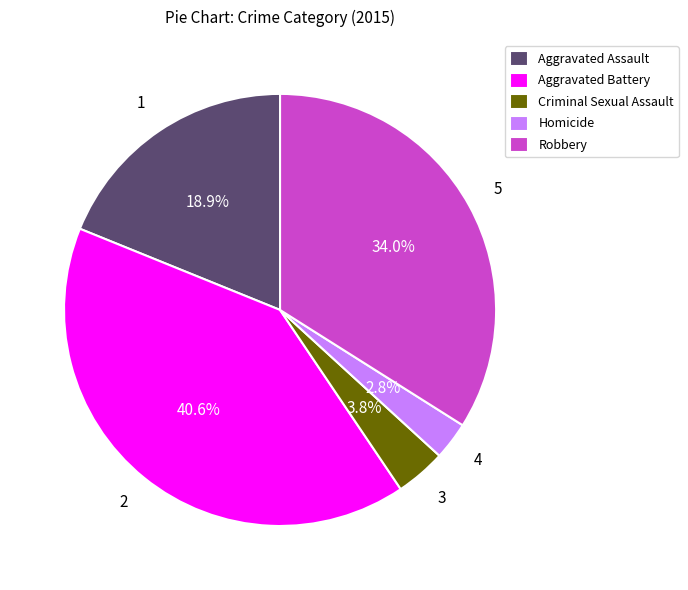

What portion of the pie excludes Aggravated Assault?

81.1%